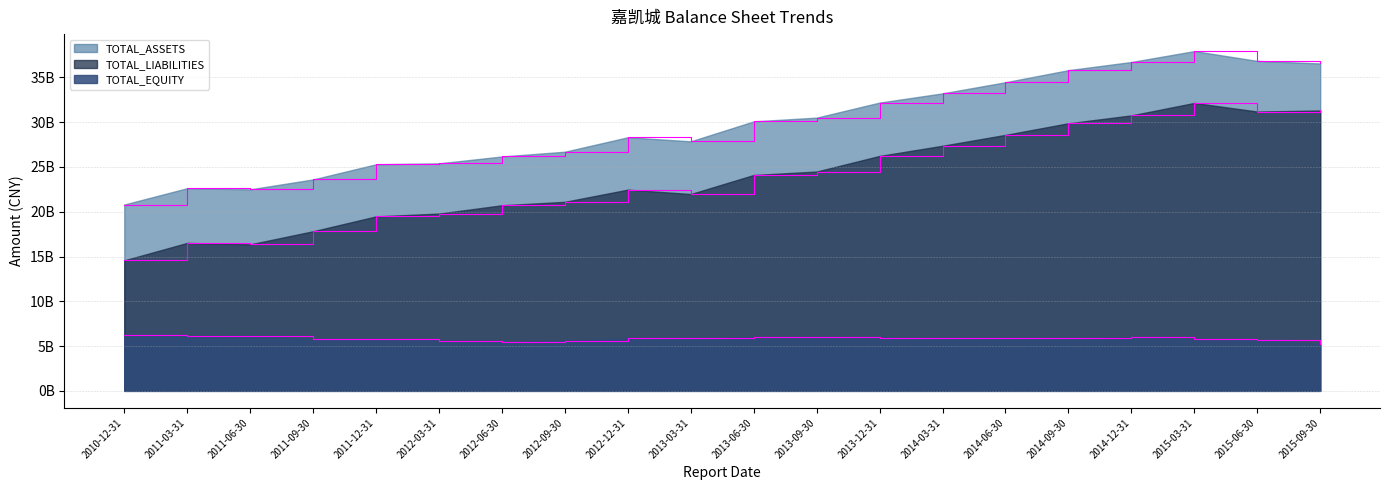

True or false: TOTAL_ASSETS and TOTAL_EQUITY intersect in this chart.

False